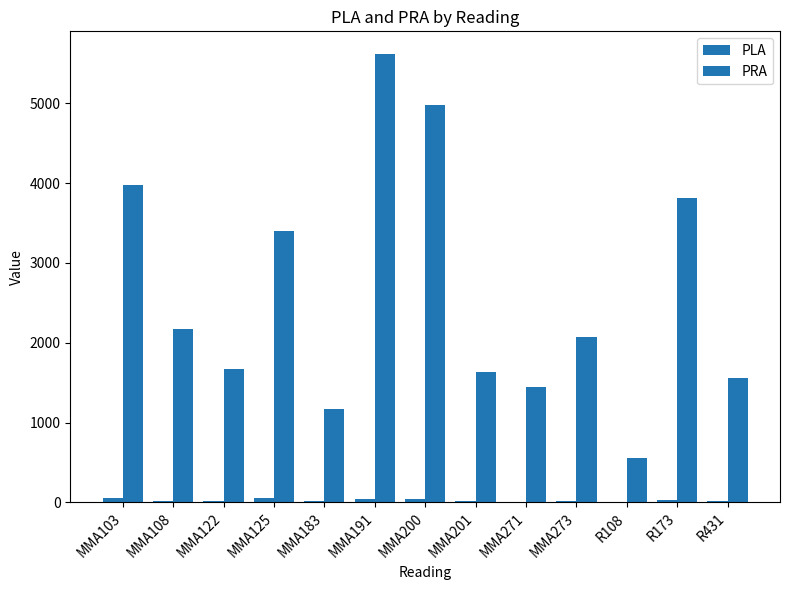

How many groups of bars are there?

13